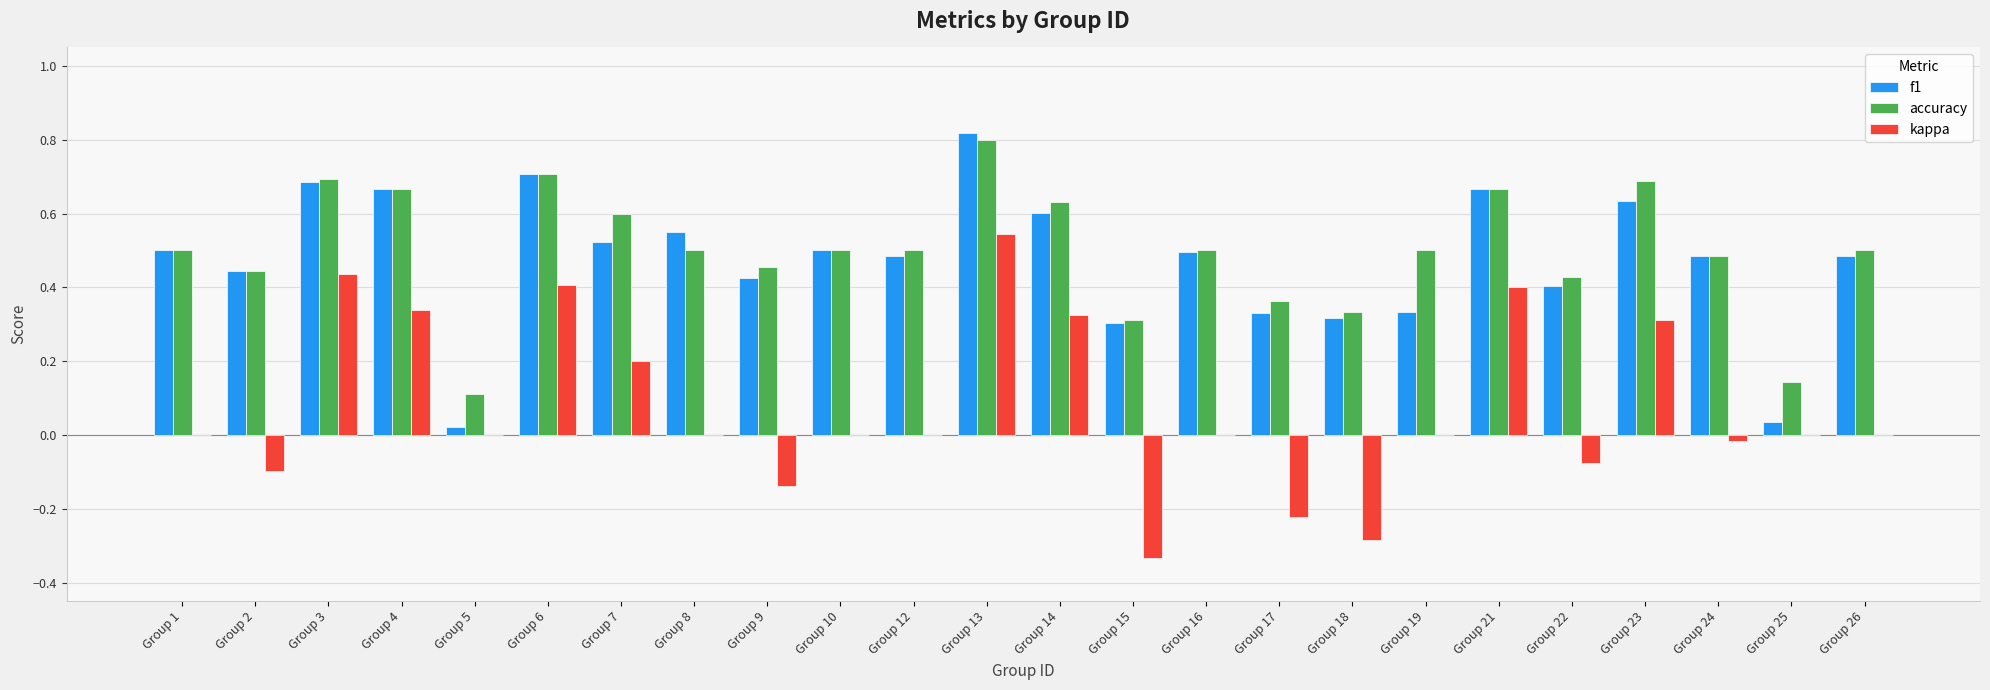

Which series has the largest total across all categories?

accuracy